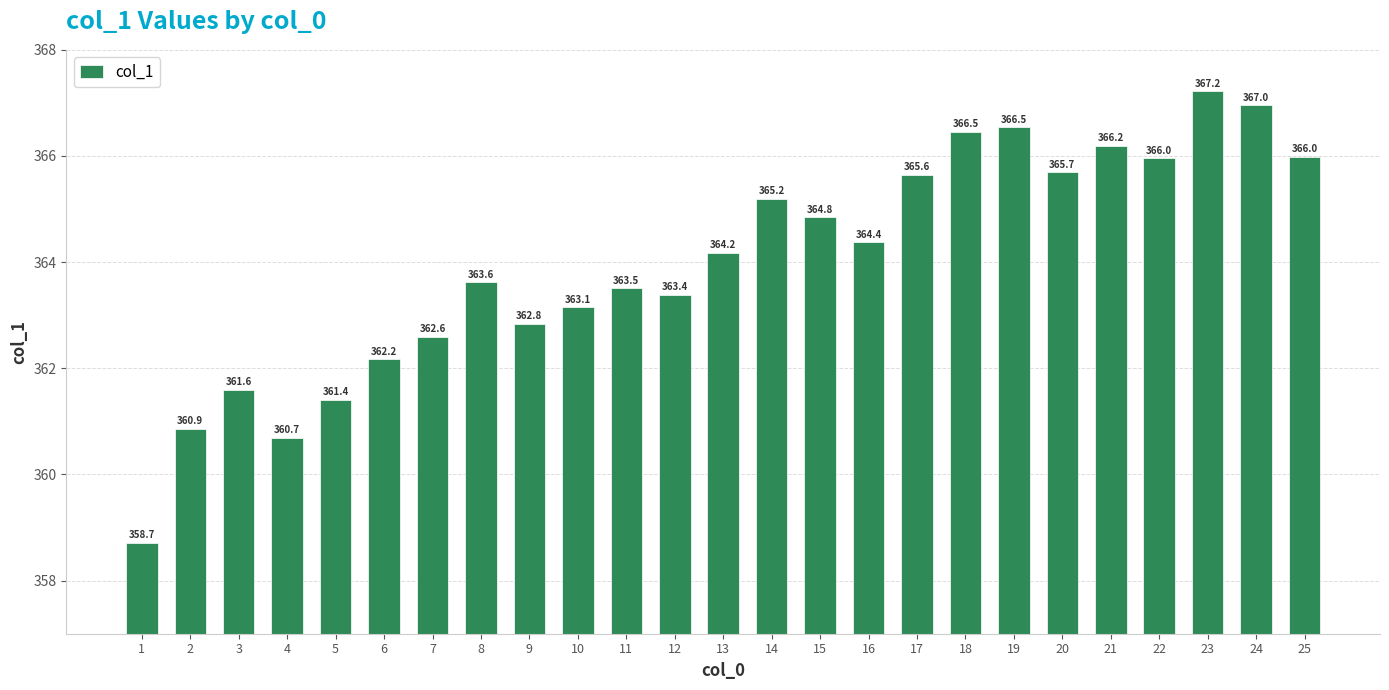

Reading left to right, what are all the values shown in this chart?

358.7	360.9	361.6	360.7	361.4	362.2	362.6	363.6	362.8	363.1	363.5	363.4	364.2	365.2	364.8	364.4	365.6	366.5	366.5	365.7	366.2	366.0	367.2	367.0	366.0